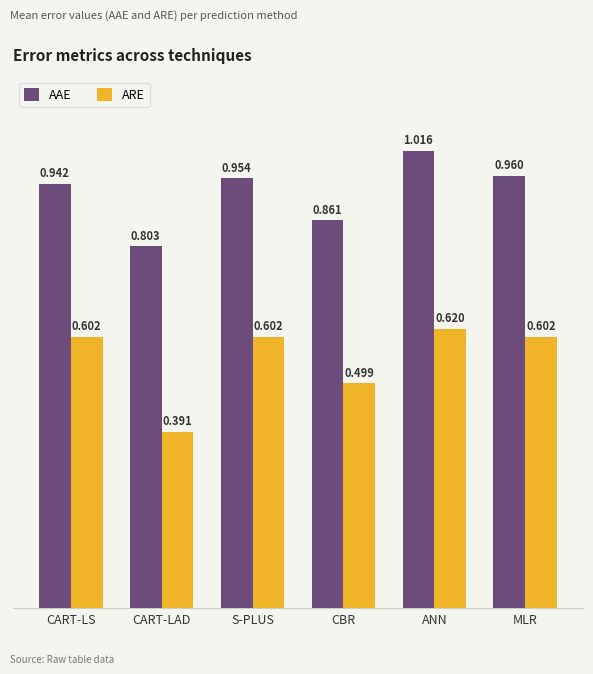

True or false: ARE has a value of 0.6 at MLR.

True